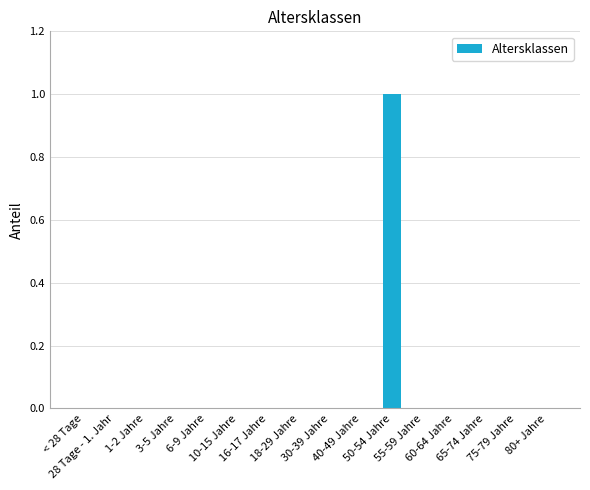

How many categories are shown in the chart?

16